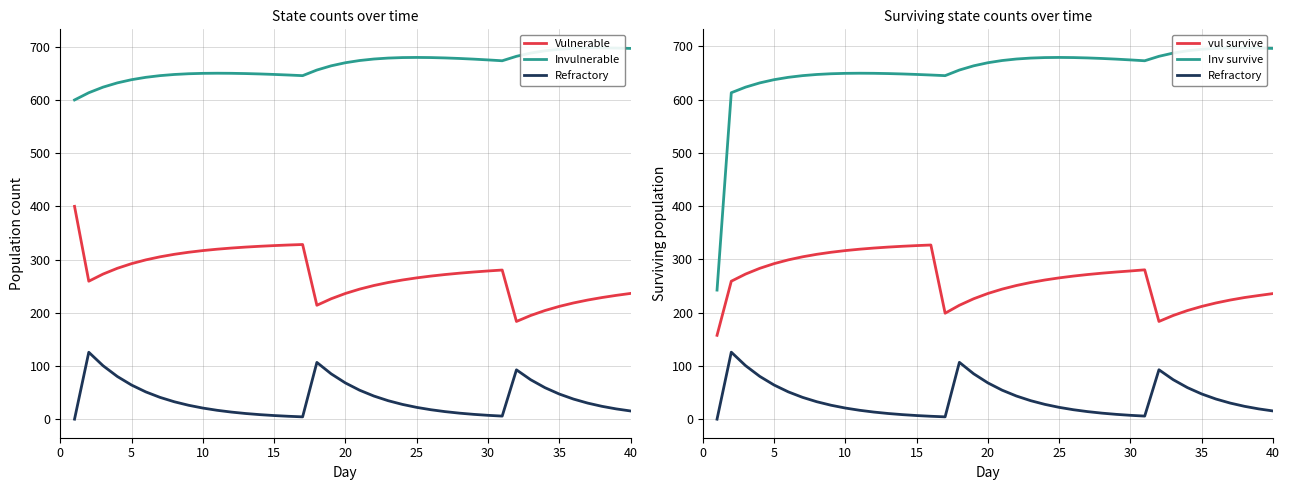

True or false: Invulnerable has more than 2 points higher than both neighbors.

True